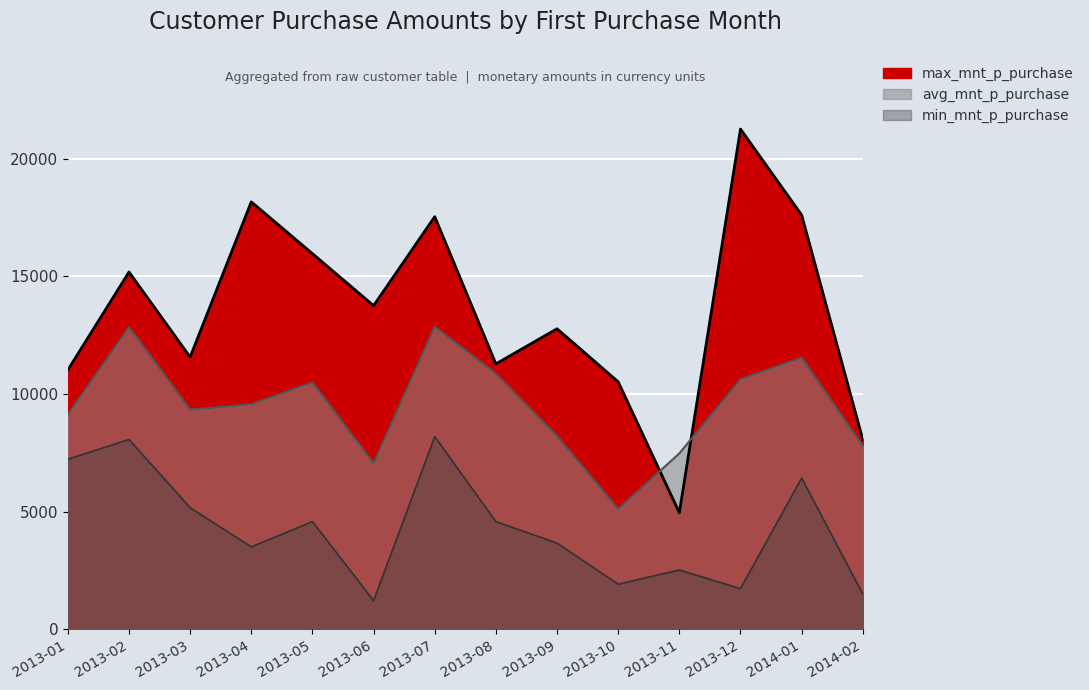

What position from the left is 2014-02?

14